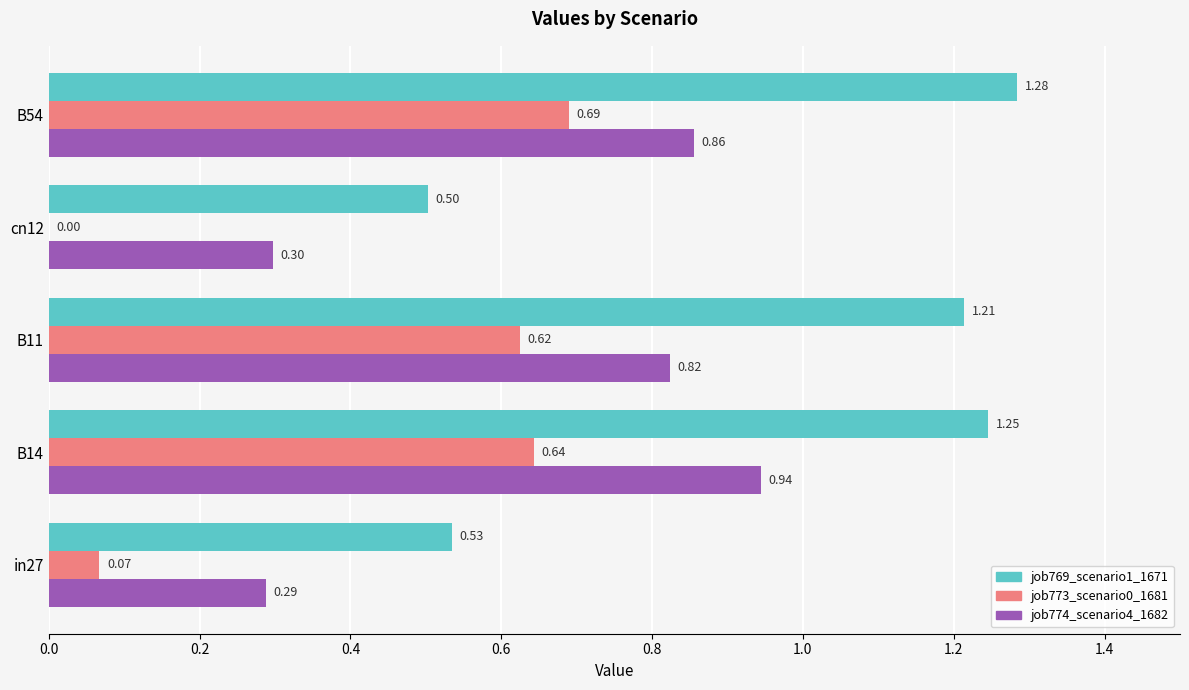

Which series has the largest total across all categories?

job769_scenario1_1671